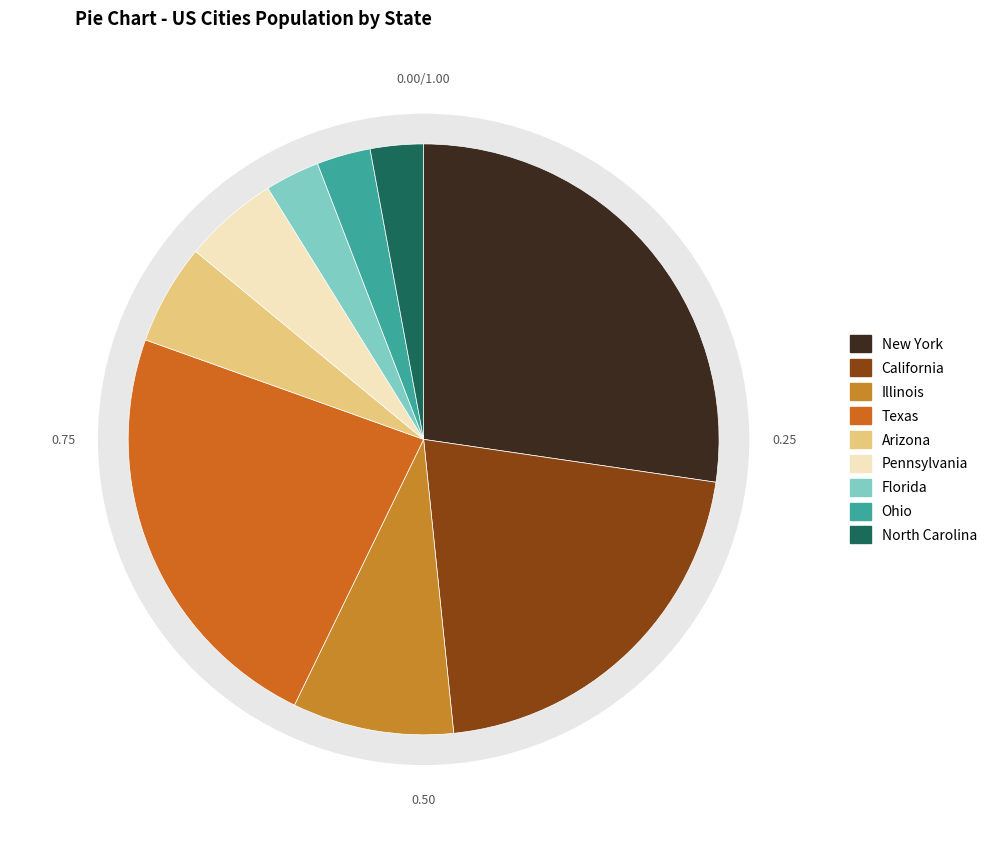

Approximately how many times larger is the value at Pennsylvania compared to North Carolina?

1.8